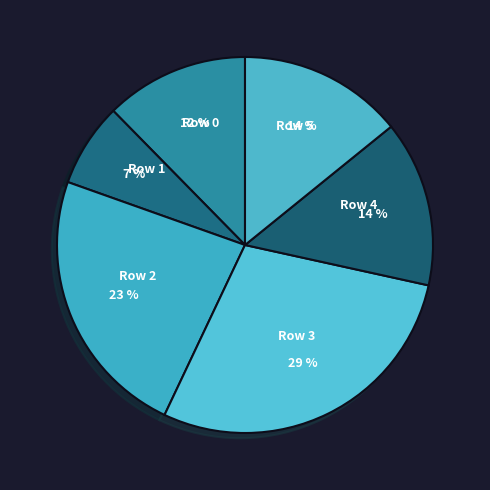

Do Row 3 and Row 4 together represent more than half of the pie?

No